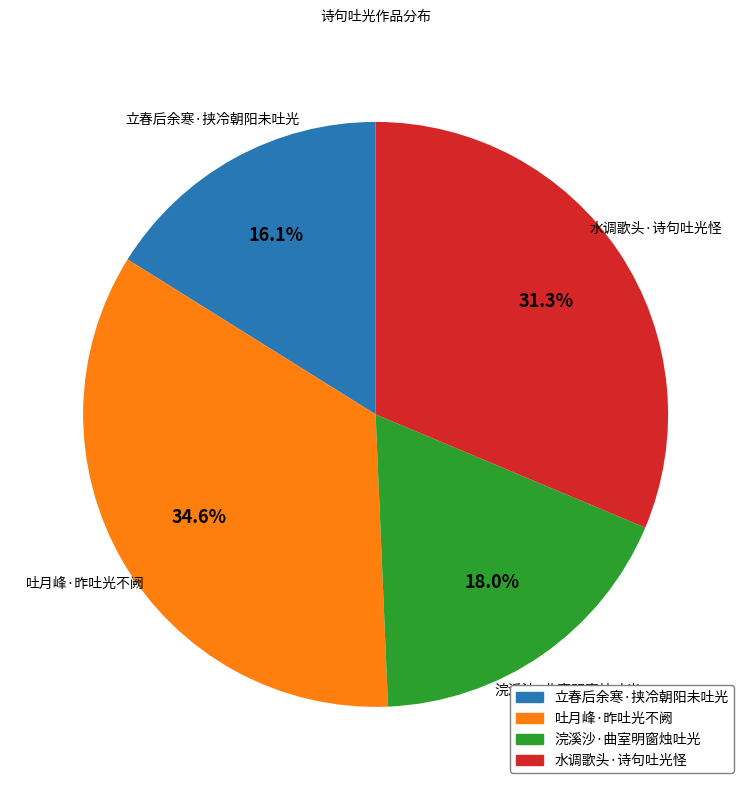

Is it true that 浣溪沙·曲室明窗烛吐光 is 8% of the pie?

False